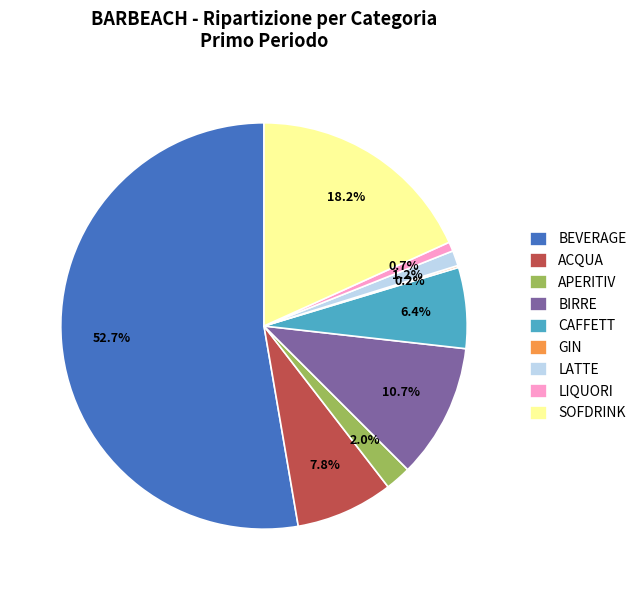

What is the largest slice in the pie chart?

BEVERAGE